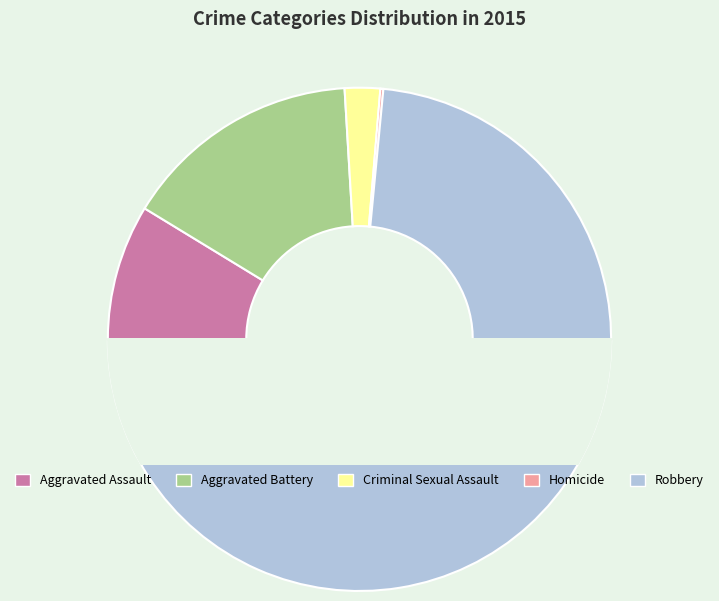

To the nearest percent, what is the combined percentage of Aggravated Assault and Homicide?

9%